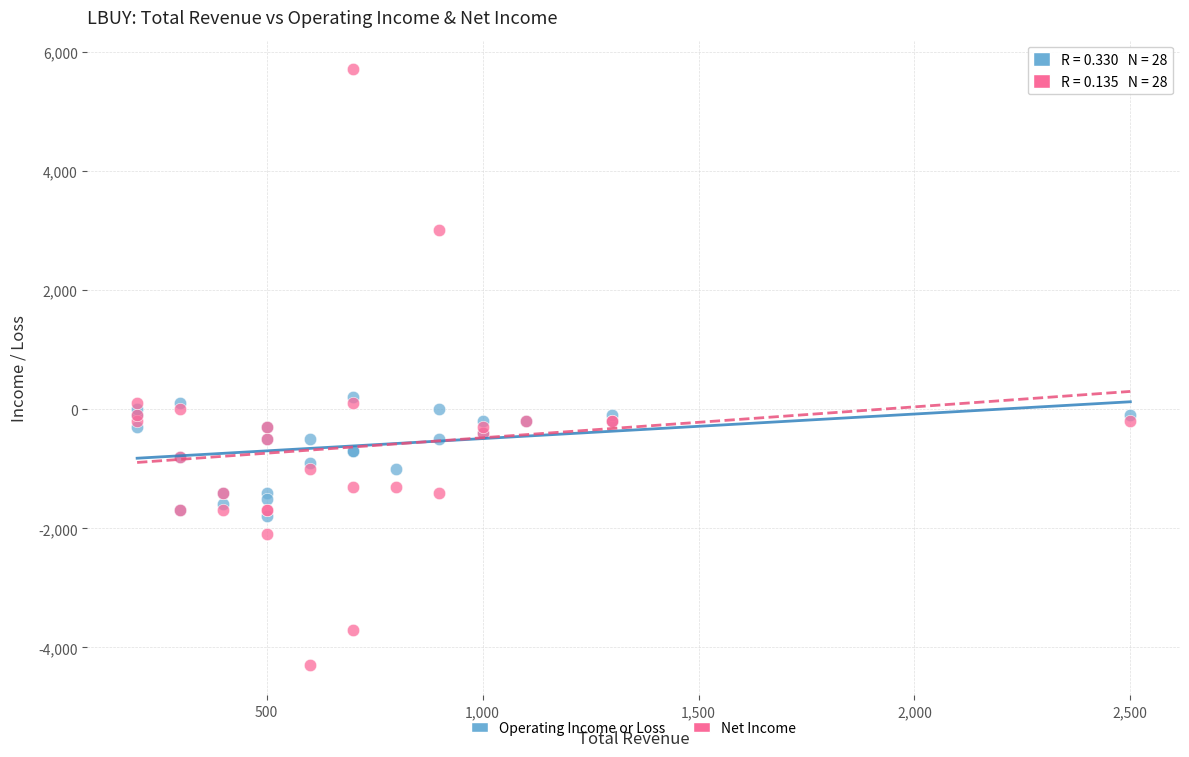

Which series reaches the maximum Y coordinate?

Net Income